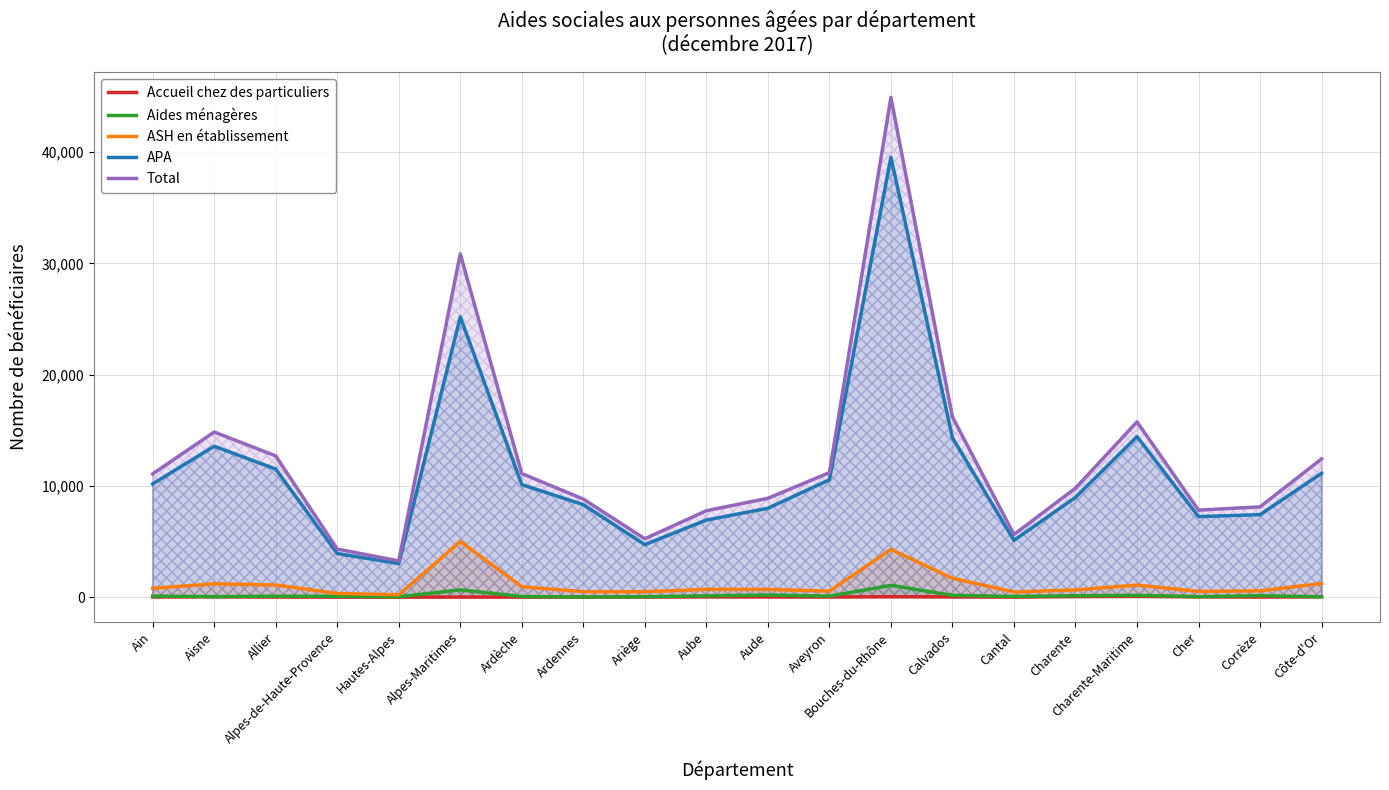

Is it true that Accueil chez des particuliers equals 8 at Ain?

False